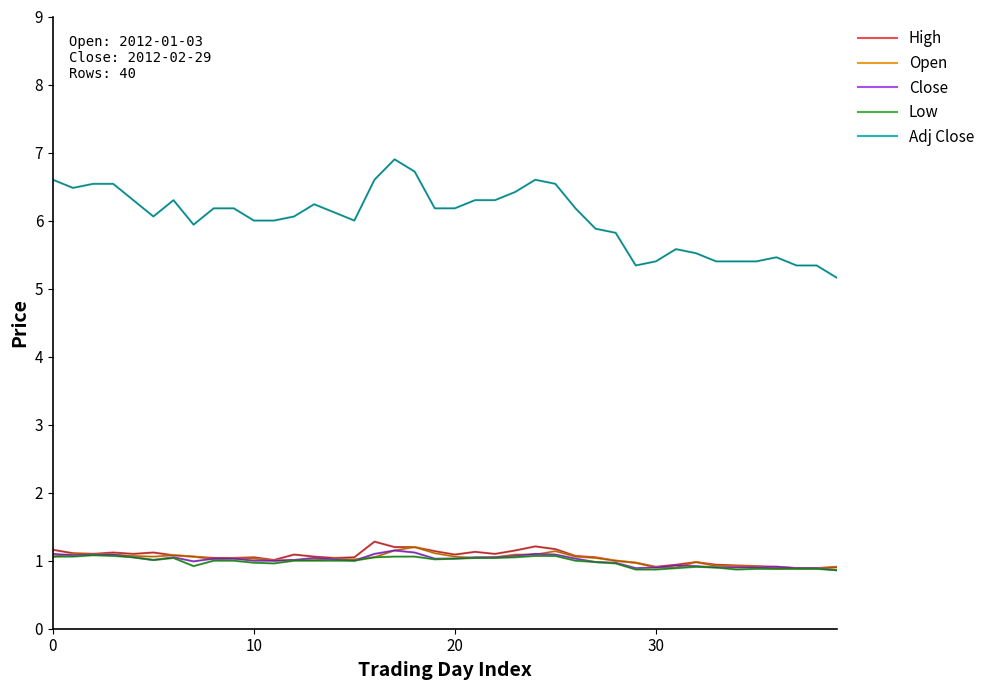

What is the difference between the maximum and minimum values in the Adj Close series?

1.7